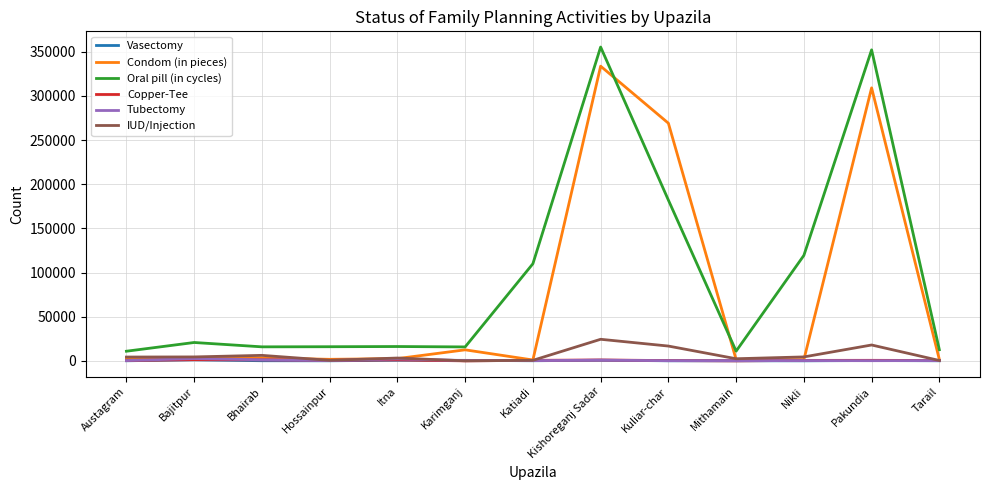

How many distinct data groups are displayed?

6